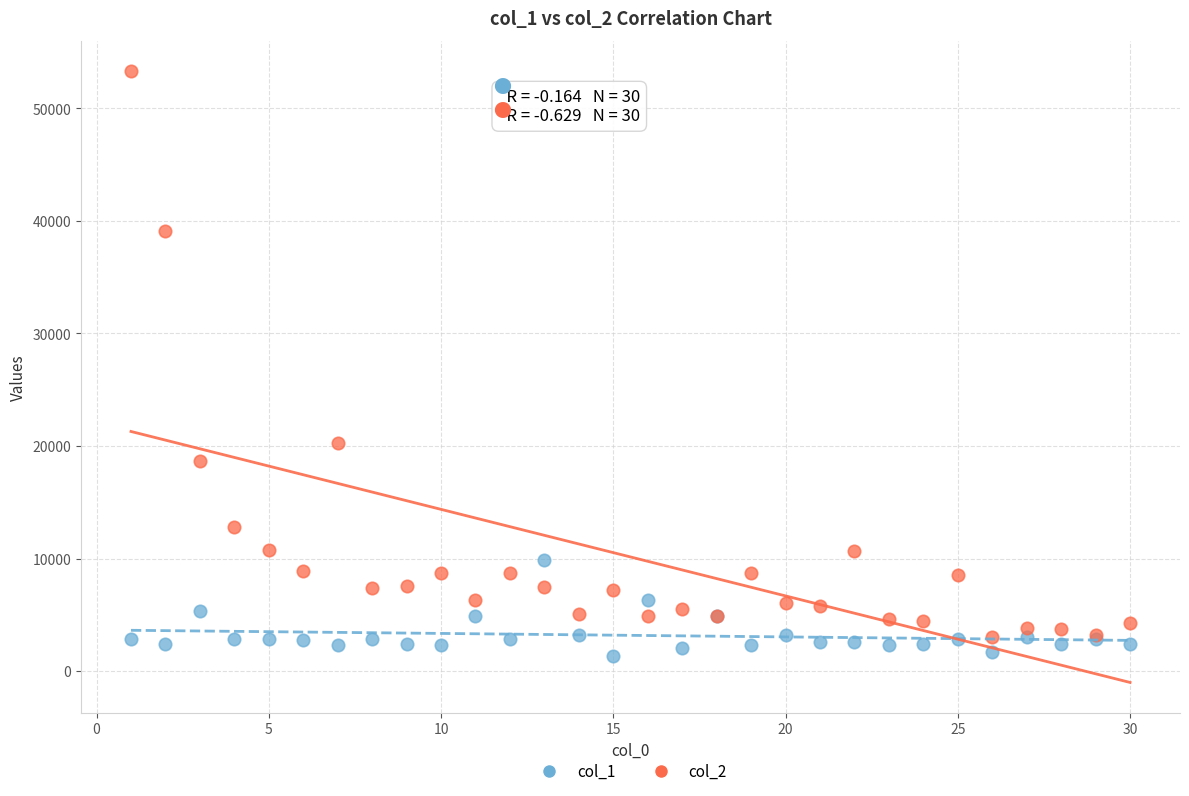

Which series has the widest spread of Y values?

col_2